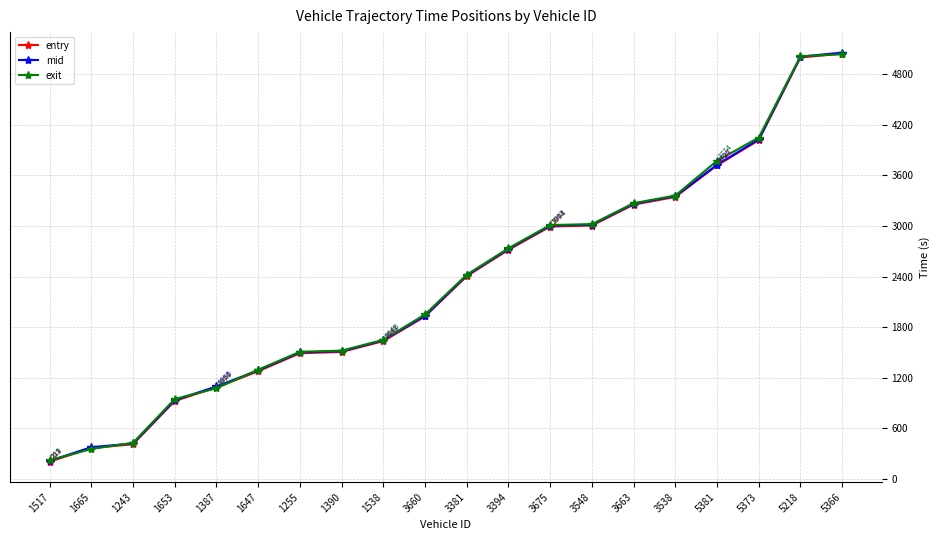

Is the value of entry at 3381 greater than the value of exit at 3660?

Yes